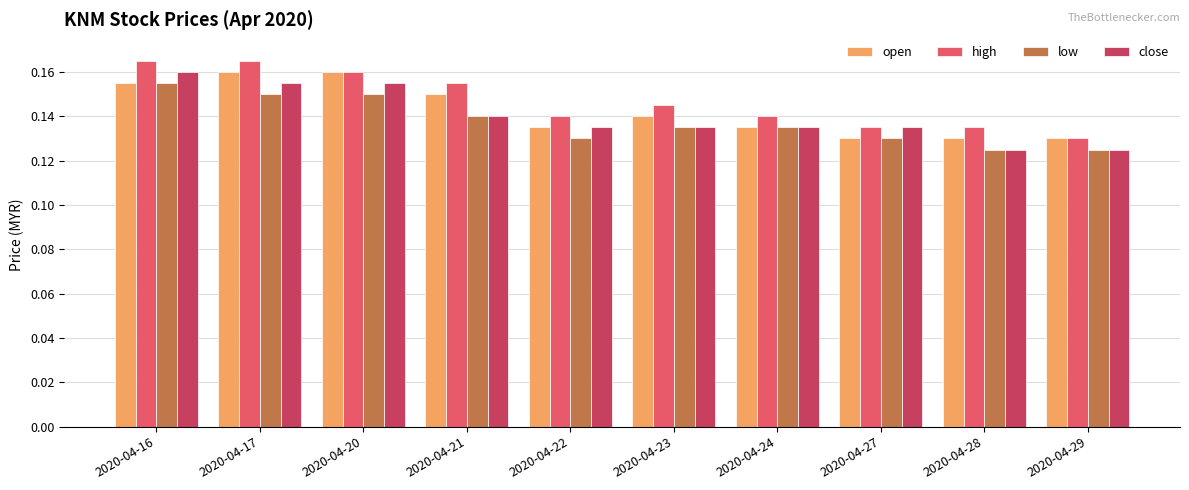

Which series has the largest total across all categories?

high